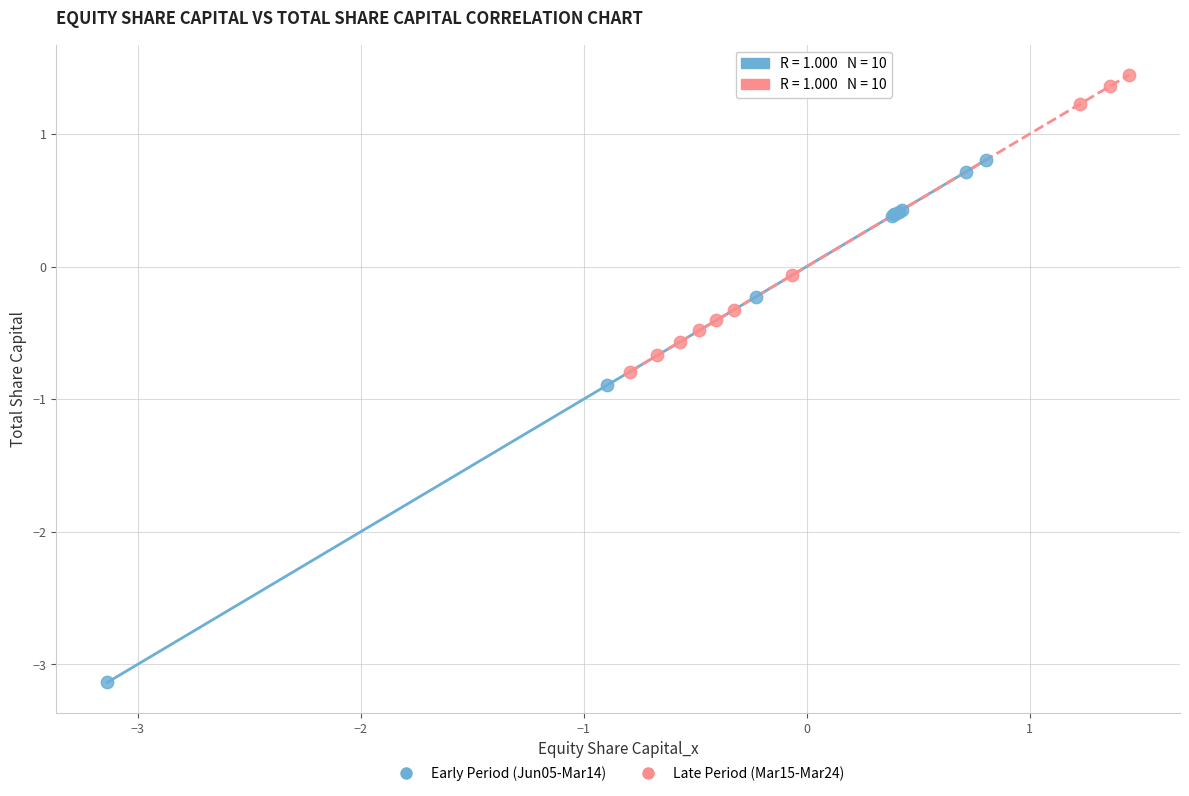

Which series reaches the minimum Y coordinate?

Early Period (Jun05-Mar14)